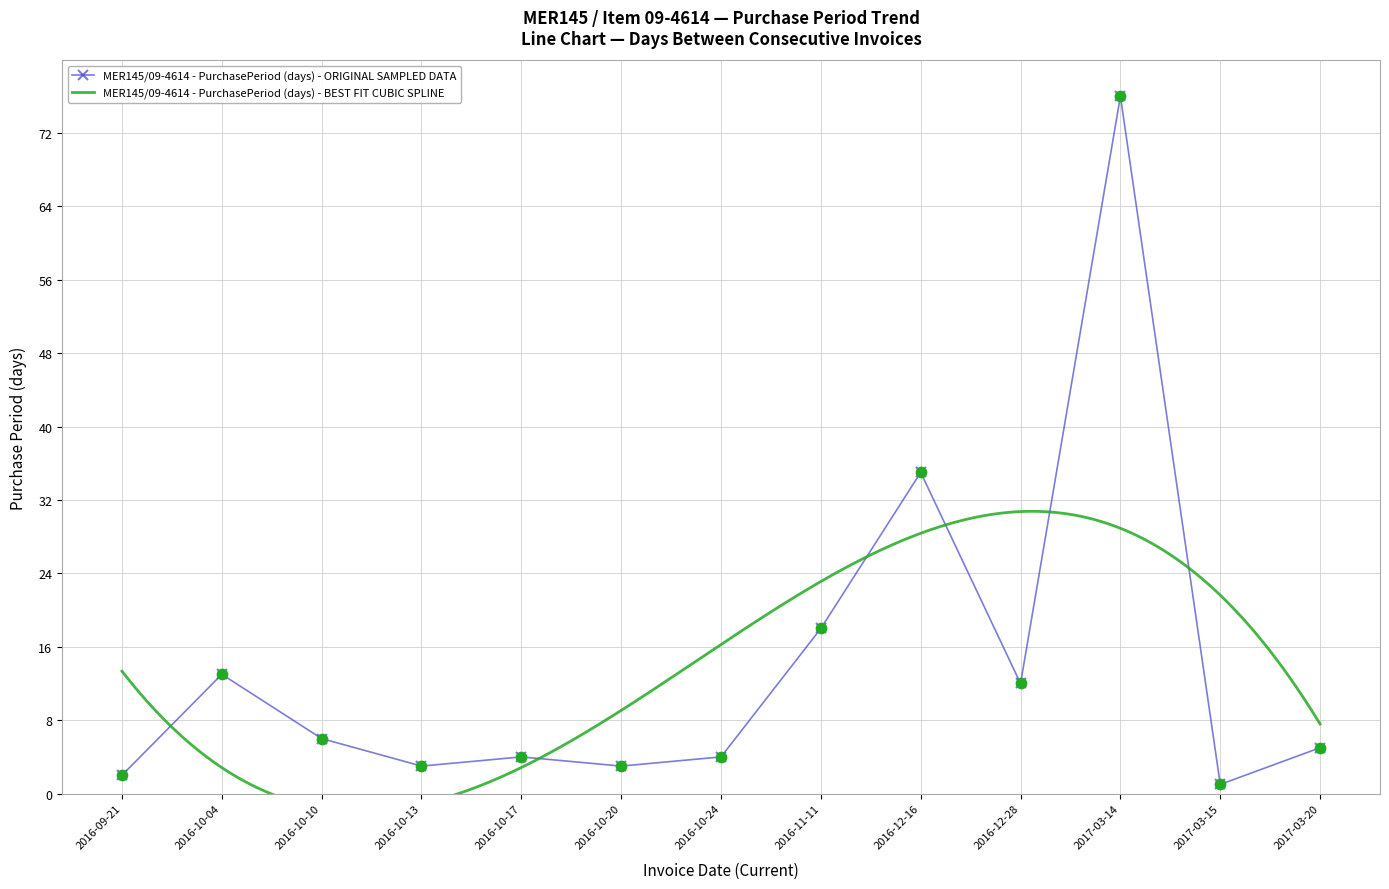

Approximately how many times larger is the value at 2016-09-21 compared to 2016-10-13?

0.7